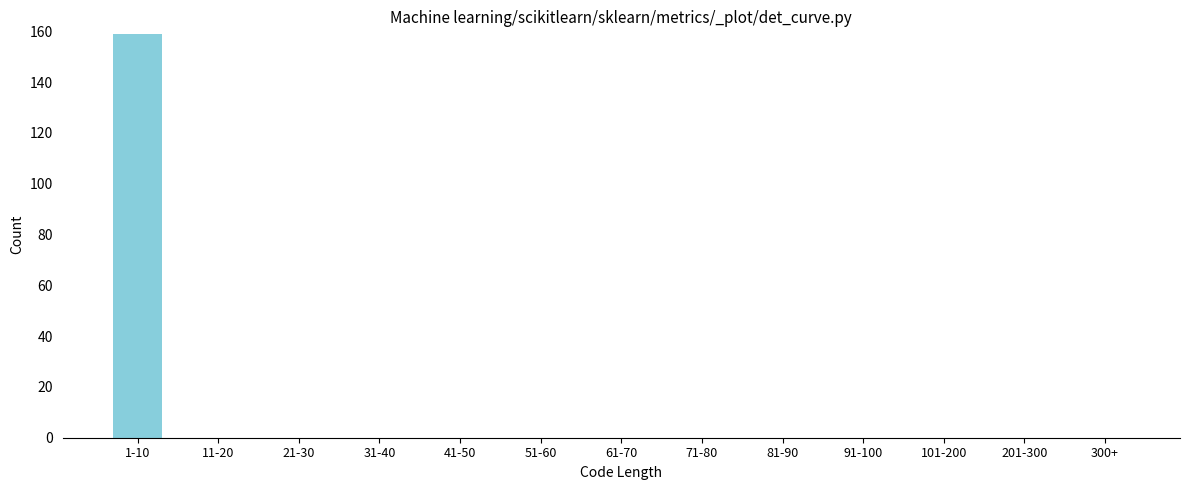

Reading left to right, list all the values displayed in this chart.

1-10=159	11-20=0	21-30=0	31-40=0	41-50=0	51-60=0	61-70=0	71-80=0	81-90=0	91-100=0	101-200=0	201-300=0	300+=0